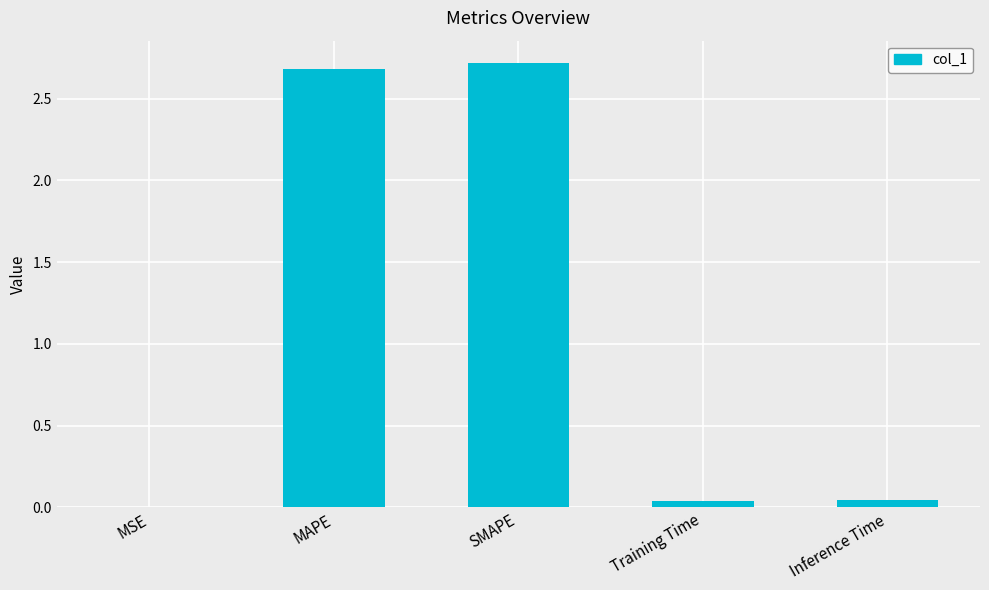

Is it true that the value at Inference Time is 0.0?

True